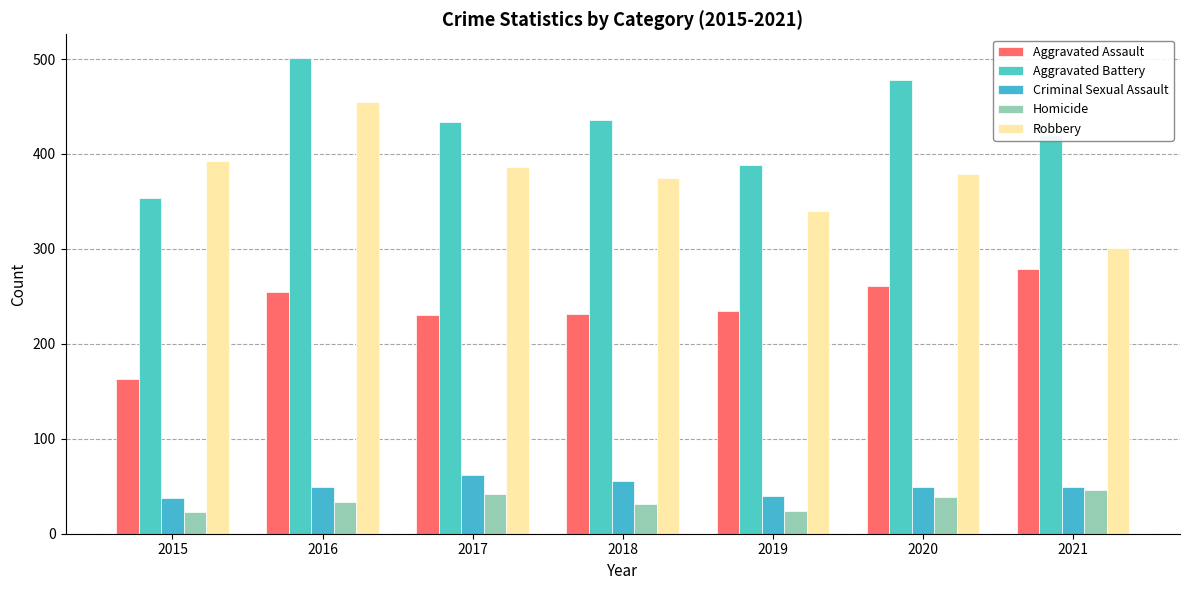

What is the difference between the Criminal Sexual Assault values at 2015 and 2019?

2